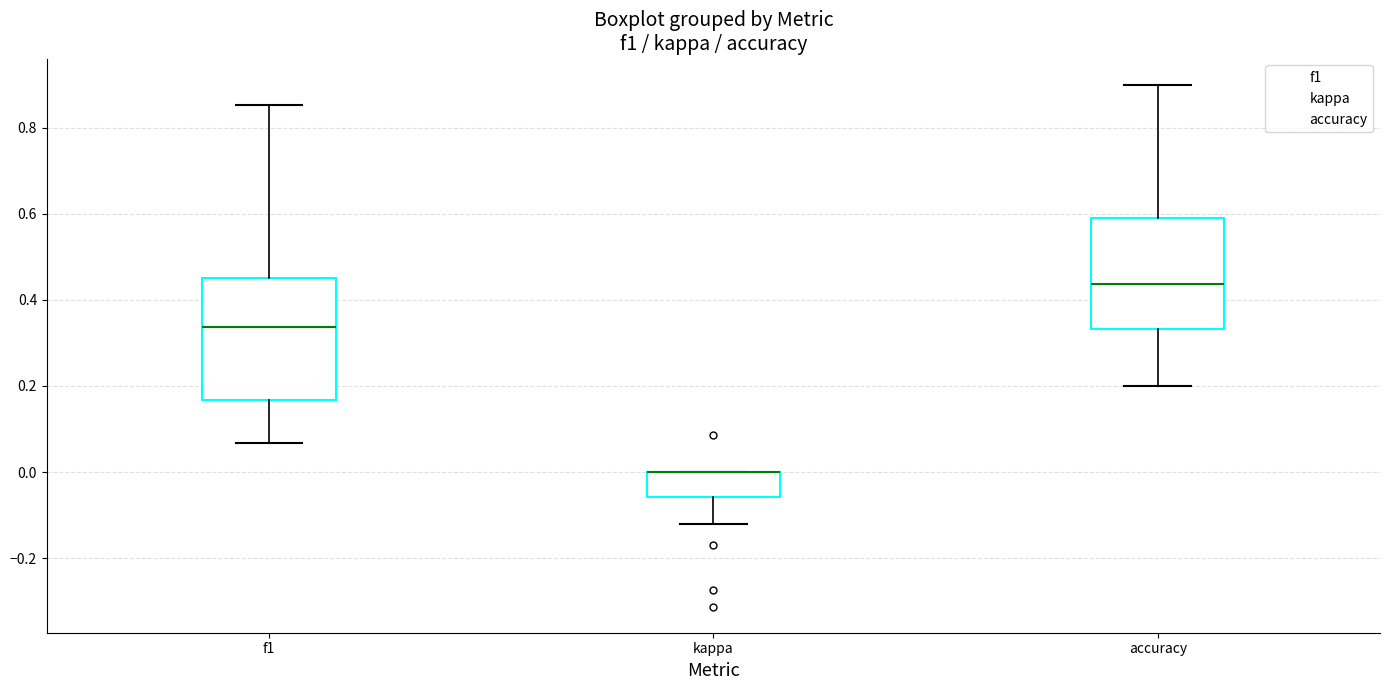

Reading left to right, transcribe this box plot: for each box, give where its median line is, the range the box spans, and where its two whiskers end, as read against the y-axis. The values are not printed on the chart, so give them approximately, as read against the axis.

f1: median 0.34, box 0.16 to 0.46, whiskers 0.06 to 0.86
kappa: median 0.00 (drawn on the box's upper edge), box -0.06 to 0.00, whiskers -0.12 to 0.00
accuracy: median 0.44, box 0.34 to 0.60, whiskers 0.20 to 0.90